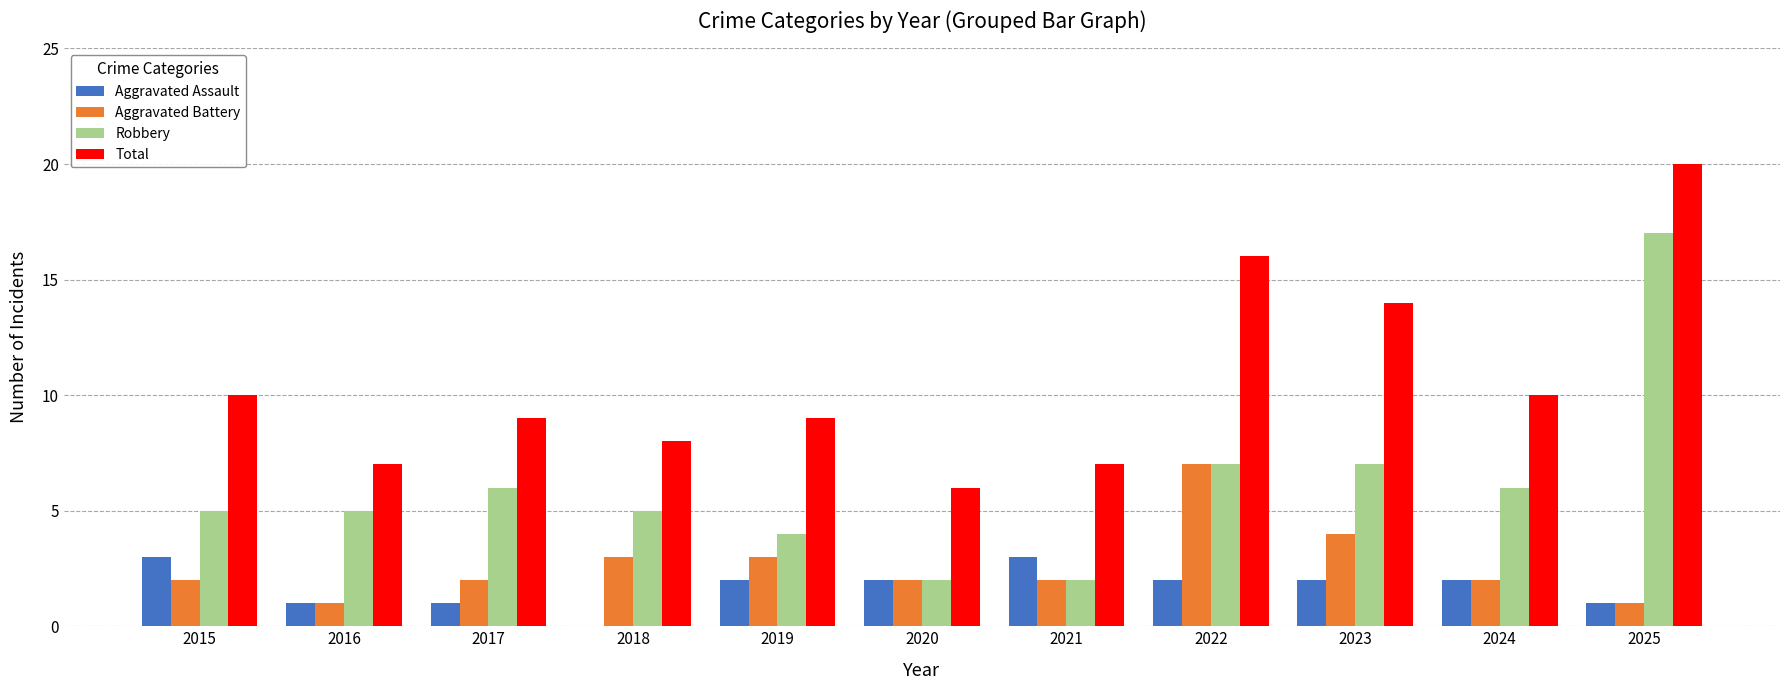

The value of Robbery at 2018 is 5. True or false?

True